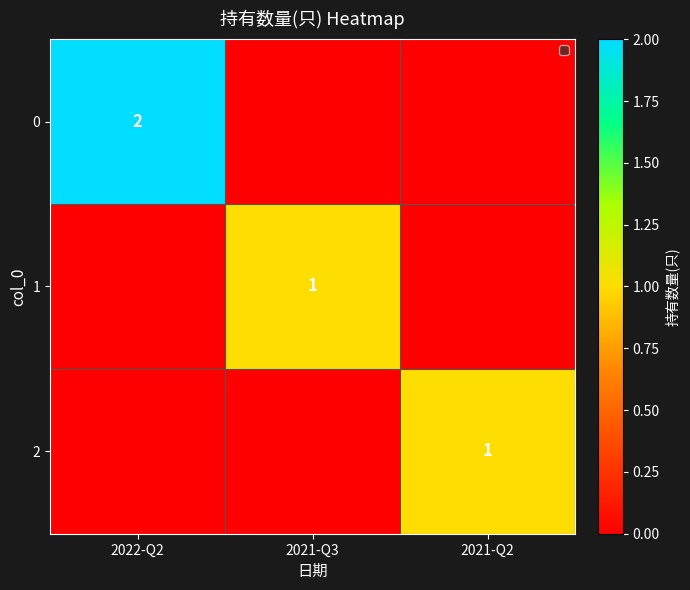

Is it true that 1 equals 1 at 2021-Q3?

True